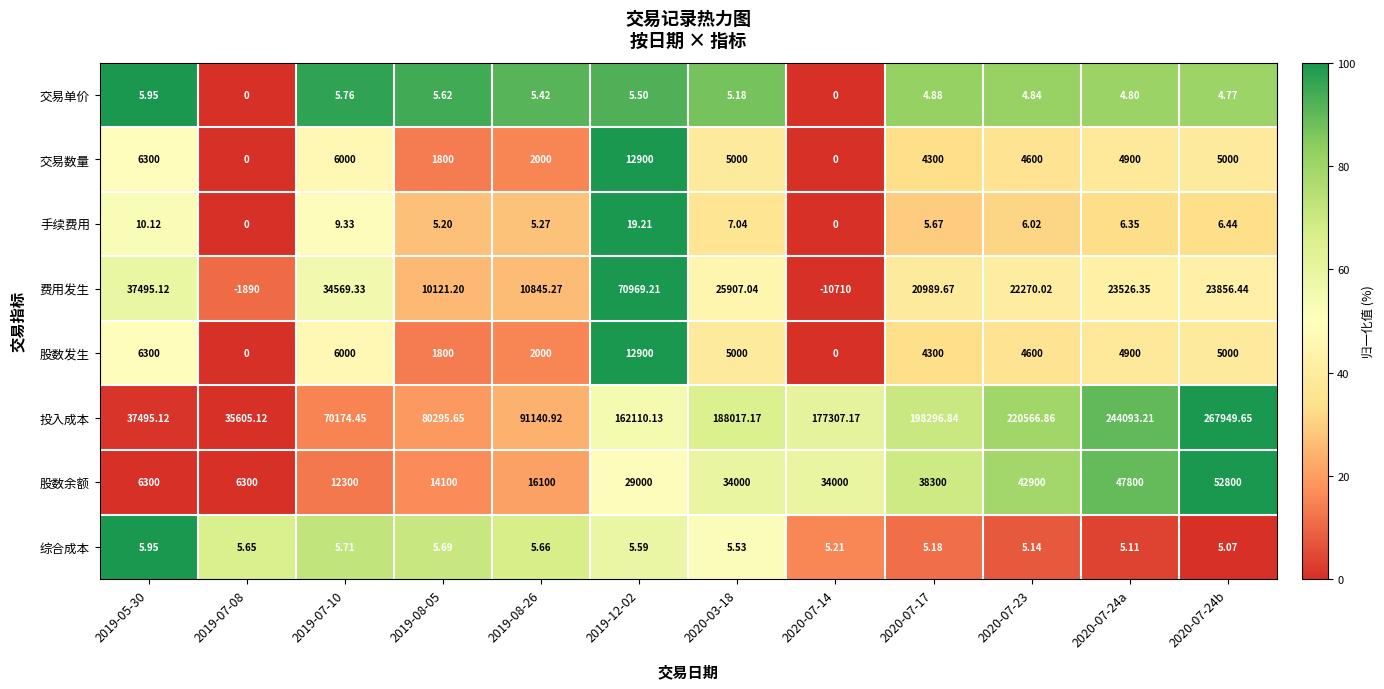

Between 2019-12-02 and 2020-07-17, which series saw the biggest shift?

费用发生